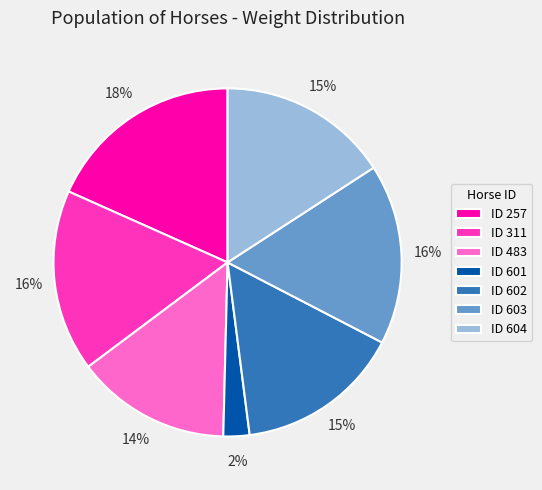

To the nearest percent, what is the combined percentage of 603 and 602?

32%